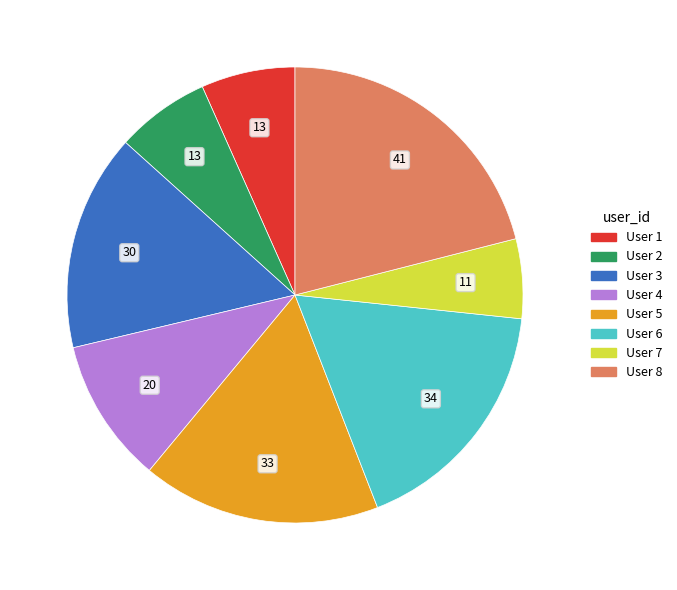

The User 2 slice represents 20% of the pie. True or false?

False